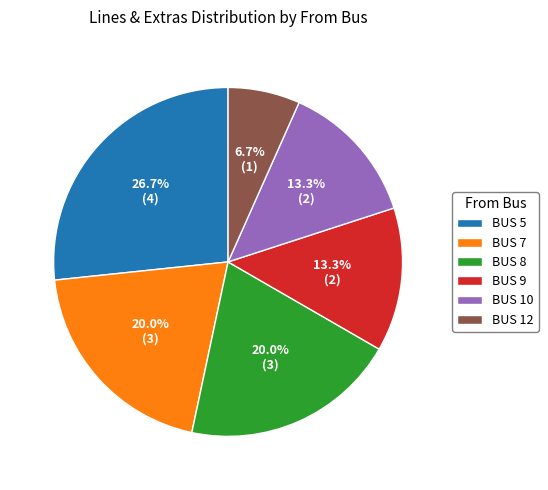

Approximately how many times larger is the value at BUS 8 compared to BUS 5?

0.7